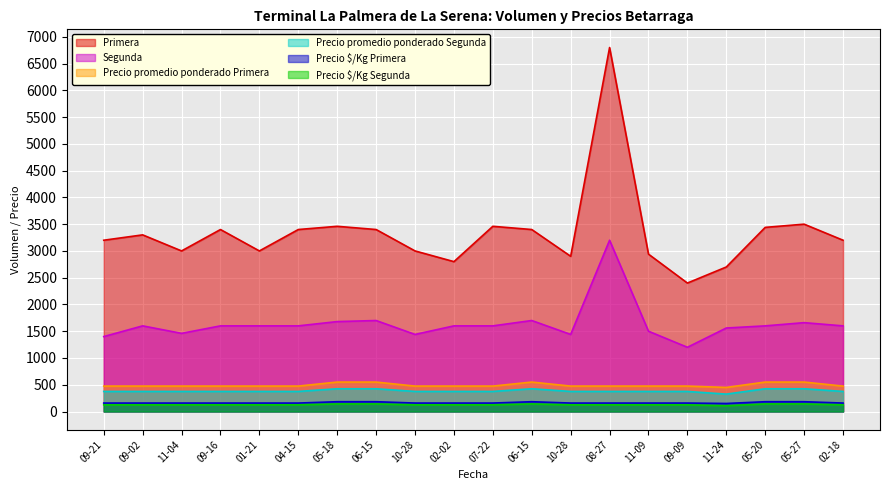

How many lines are shown in the chart?

6